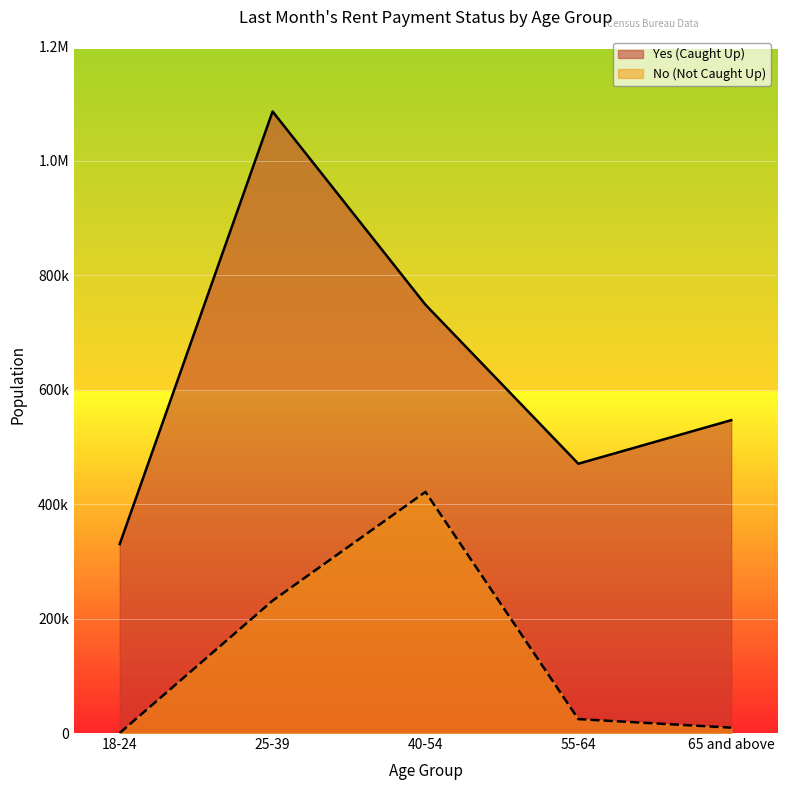

True or false: No (Not Caught Up) has a value of 231262 at 25-39.

True